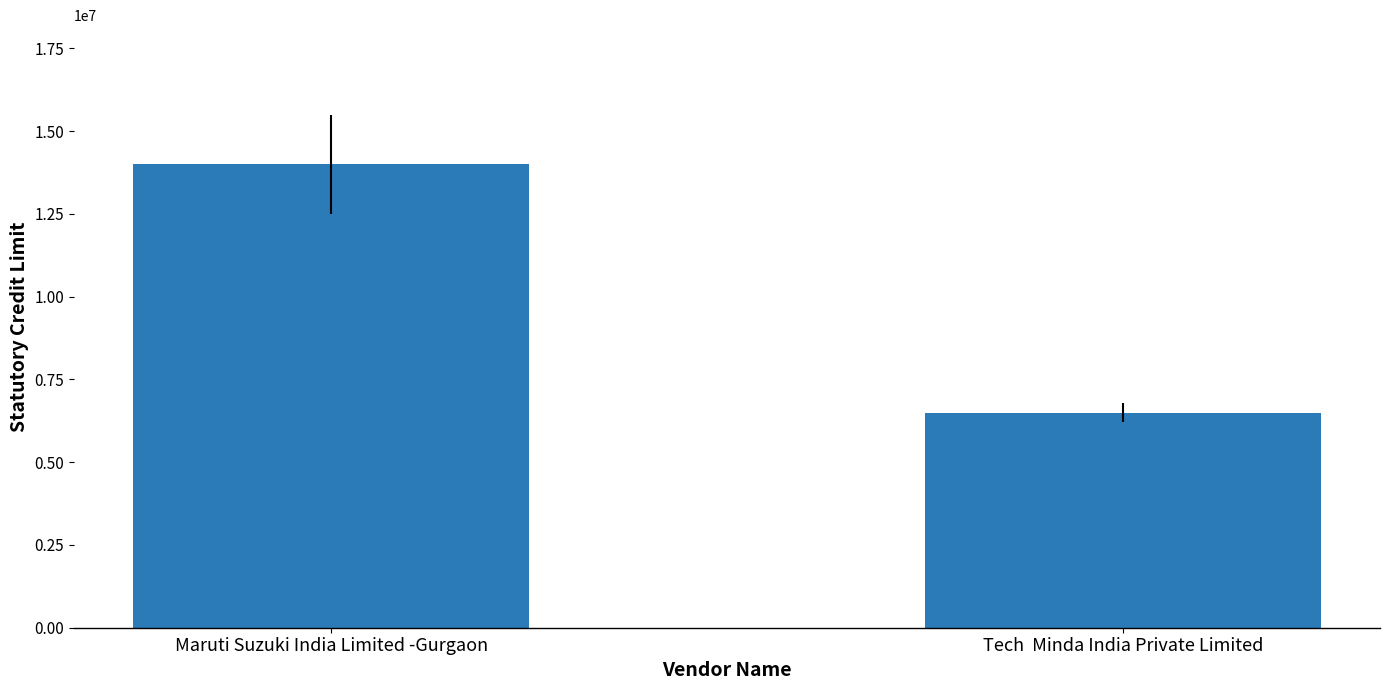

What is the difference between the maximum and minimum values?

7500000